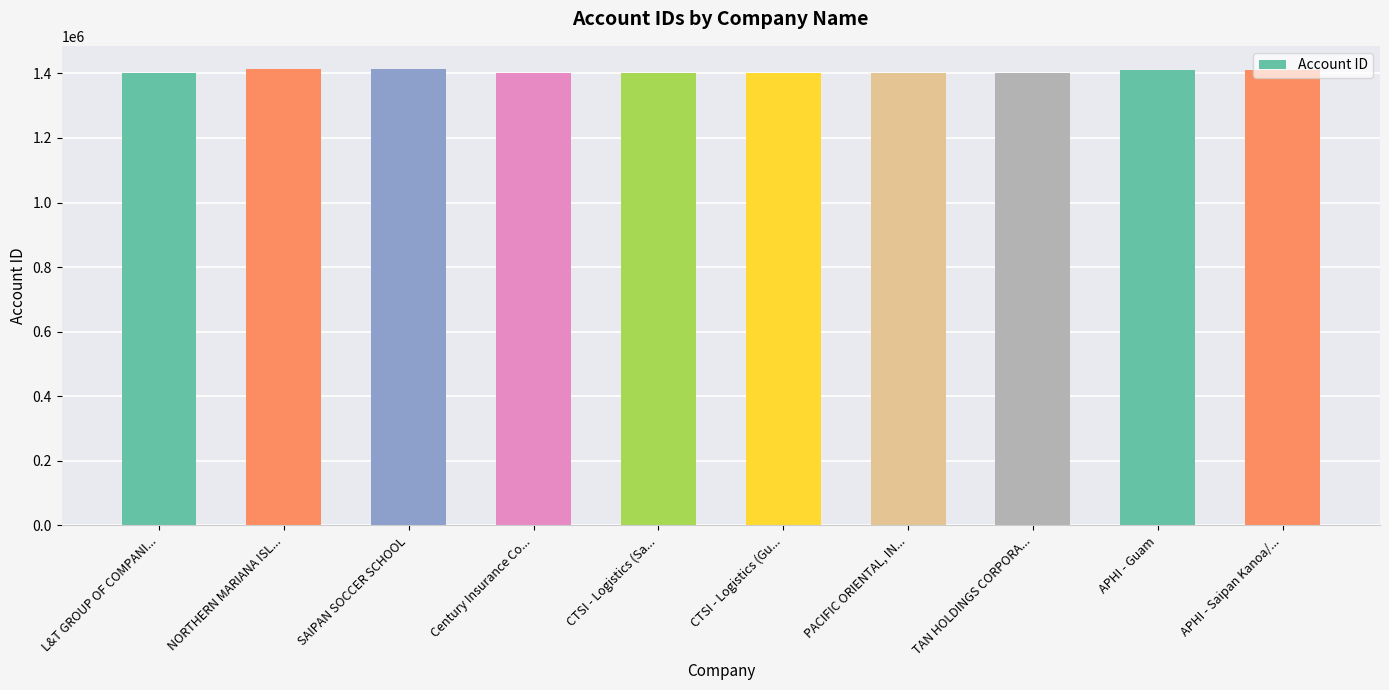

The value at APHI - Guam is 1409390. True or false?

True